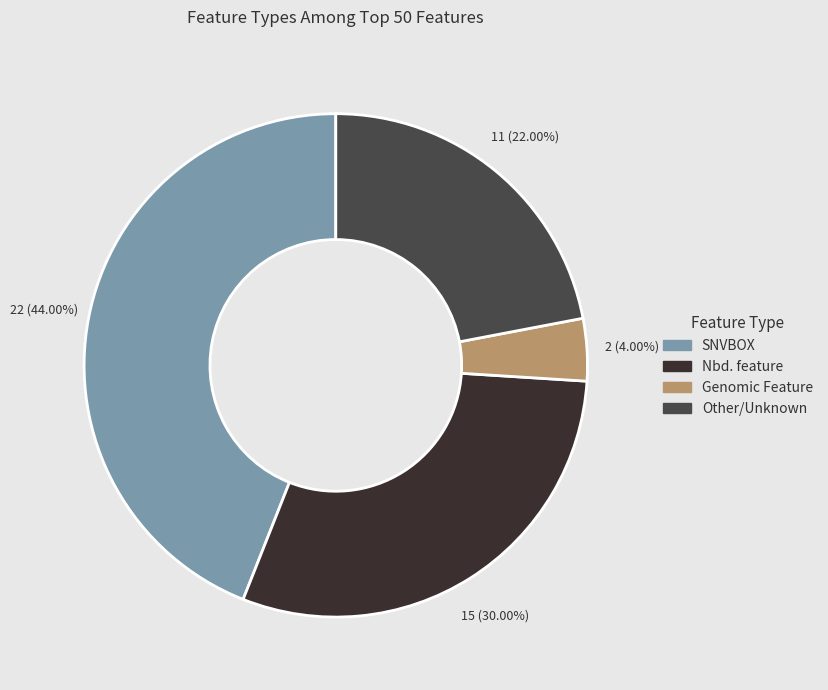

What is the ratio of the value at SNVBOX to the value at Genomic Feature?

11.0